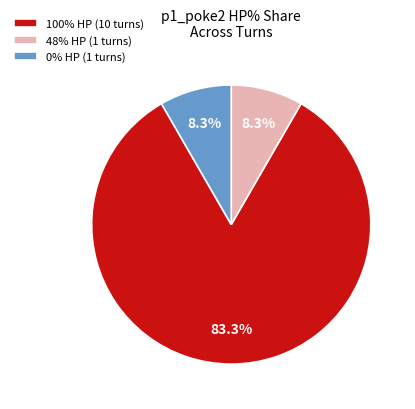

Do 0% HP (1 turns) and 48% HP (1 turns) together represent more than half of the pie?

No